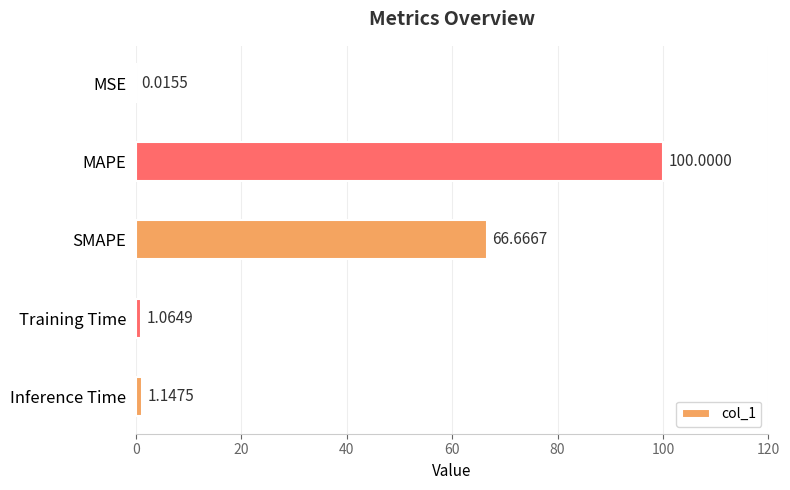

What is the change in value from MAPE to Training Time?

-98.9